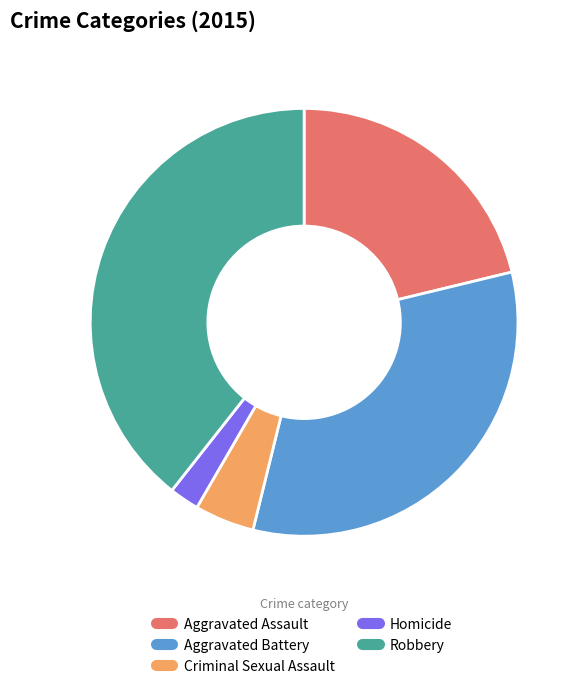

Is Homicide the majority of the pie?

No